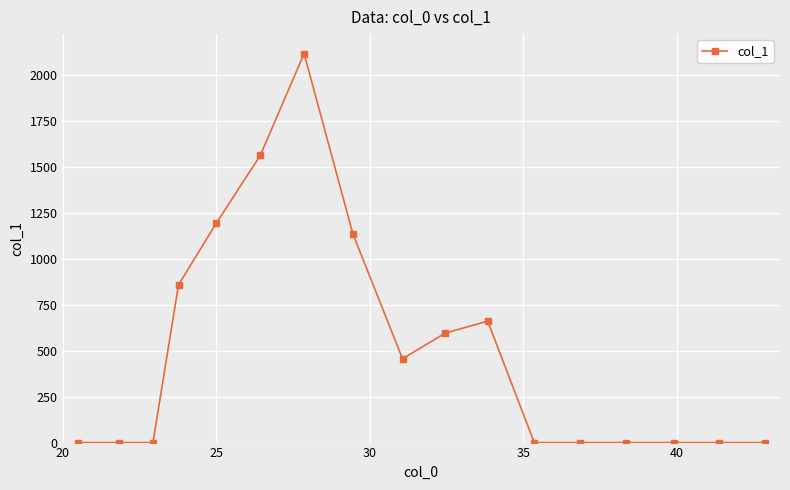

Does the chart display data point markers on the line(s)?

Yes